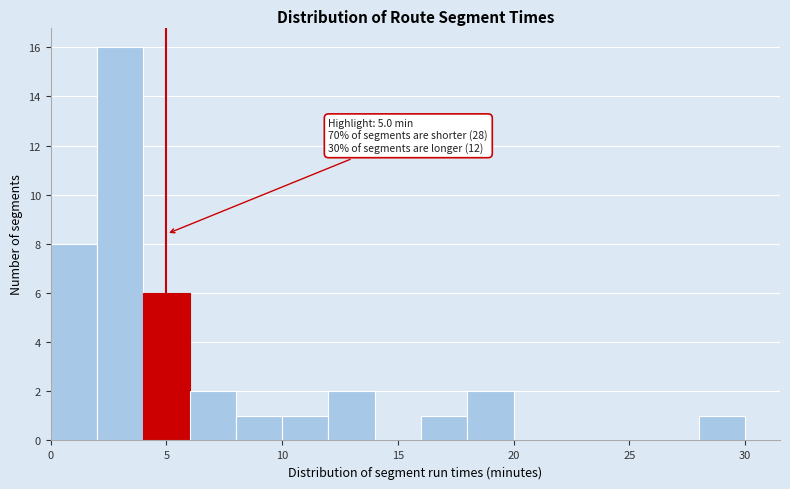

Over which range of the x-axis is the bar tallest?

2 to 4